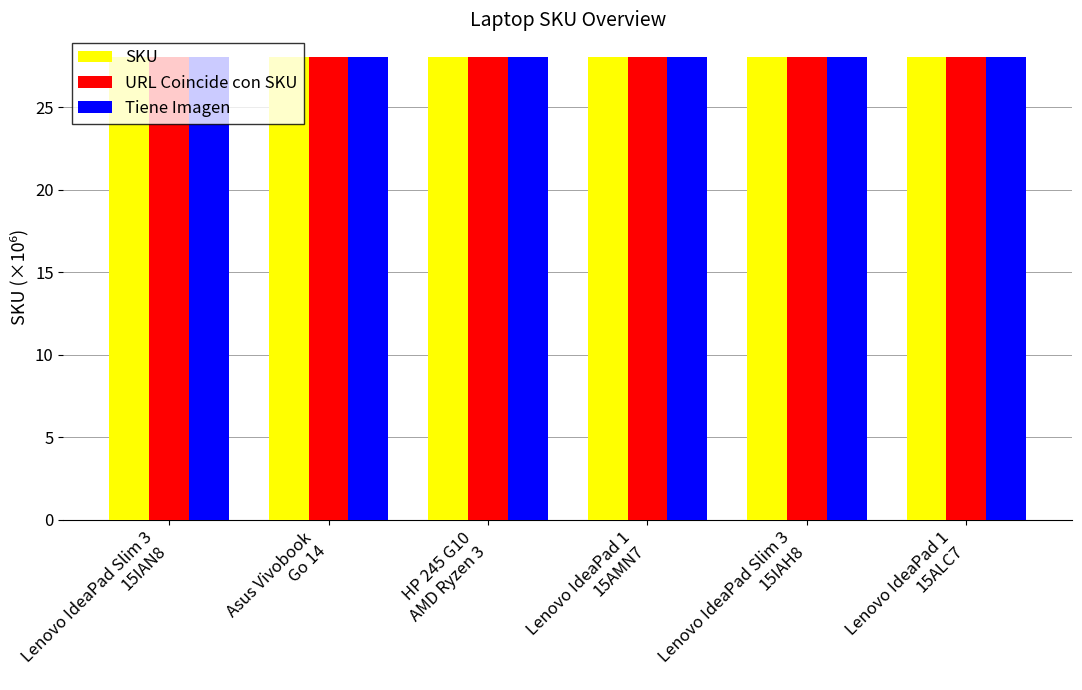

List the series in order of their overall mean, highest first.

Tiene Imagen, SKU, URL Coincide con SKU